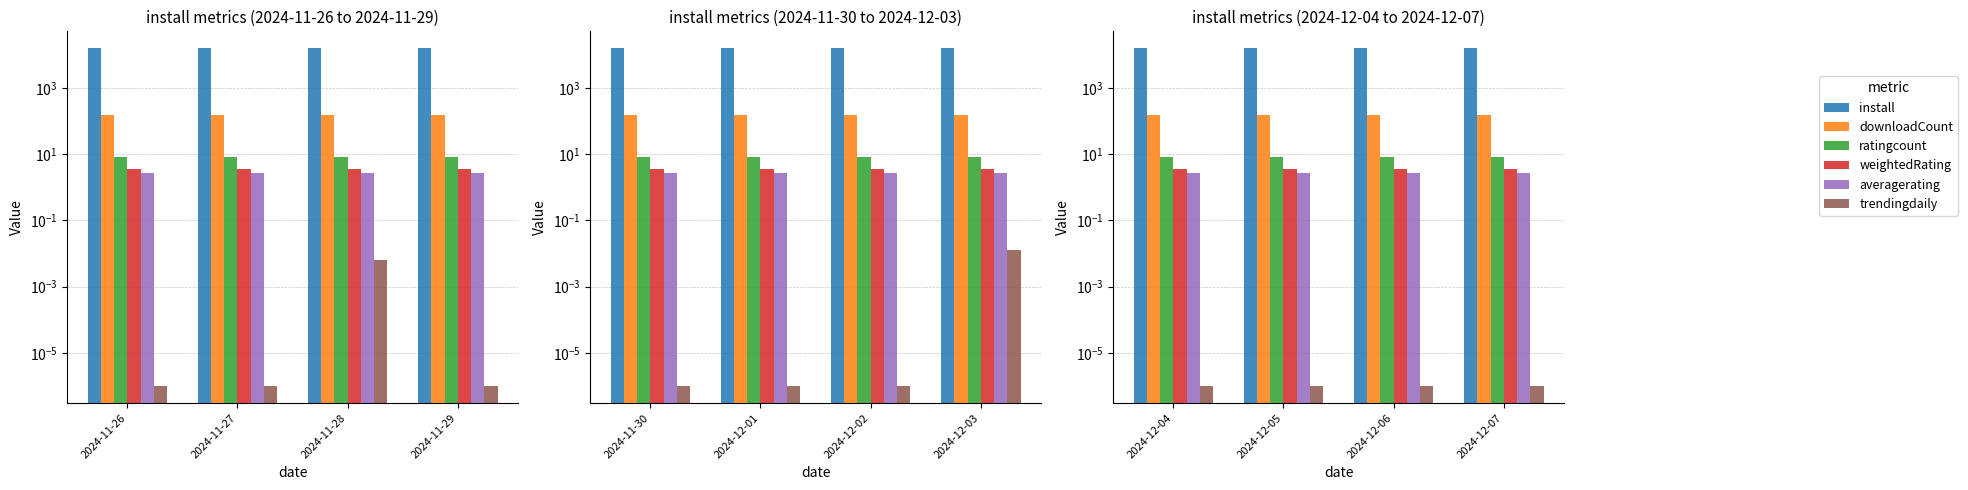

What are all the series names shown in the legend?

install, downloadCount, ratingcount, weightedRating, averagerating, trendingdaily